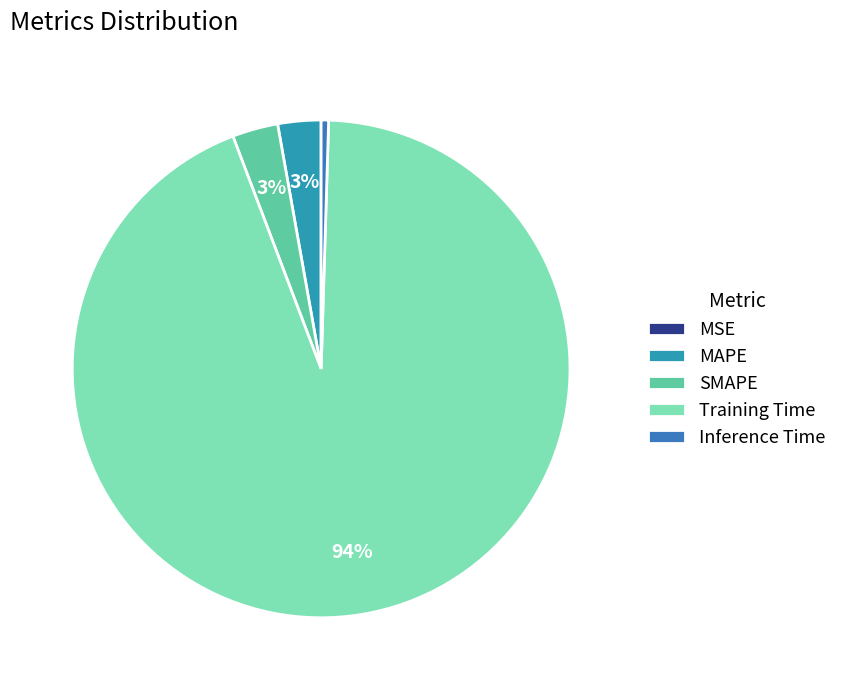

What is the majority slice?

Training Time